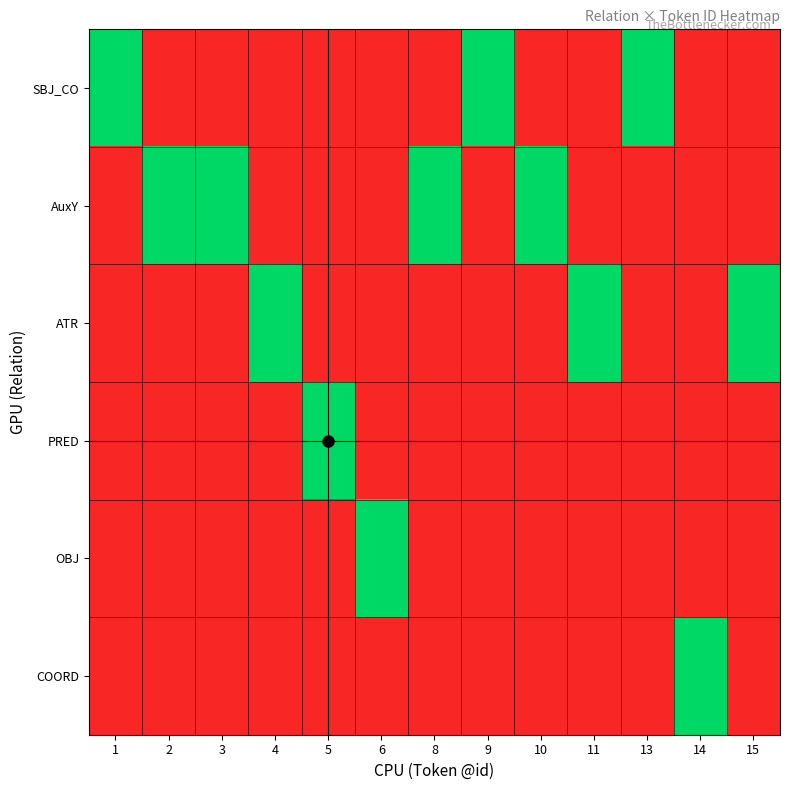

What is the greatest value displayed?

1